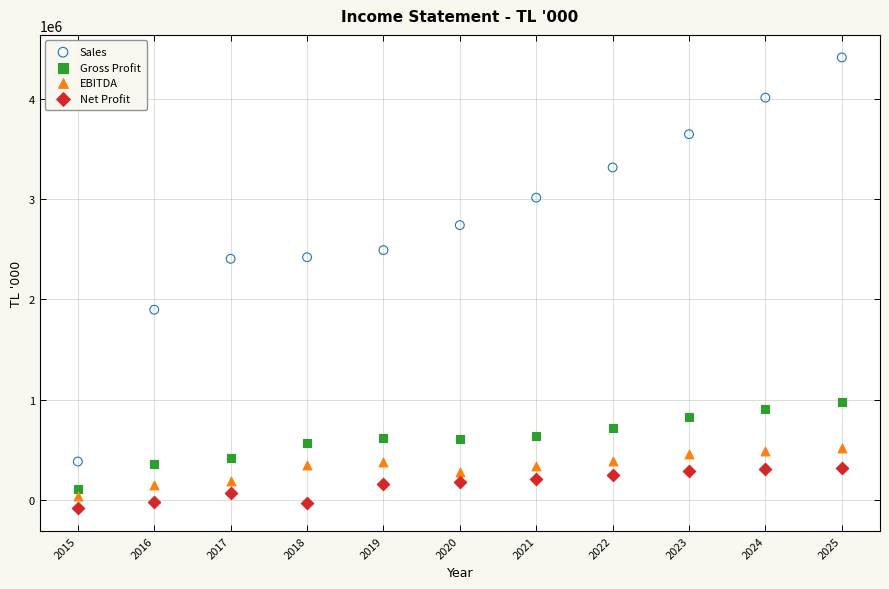

Which series has the widest spread of Y values?

Sales